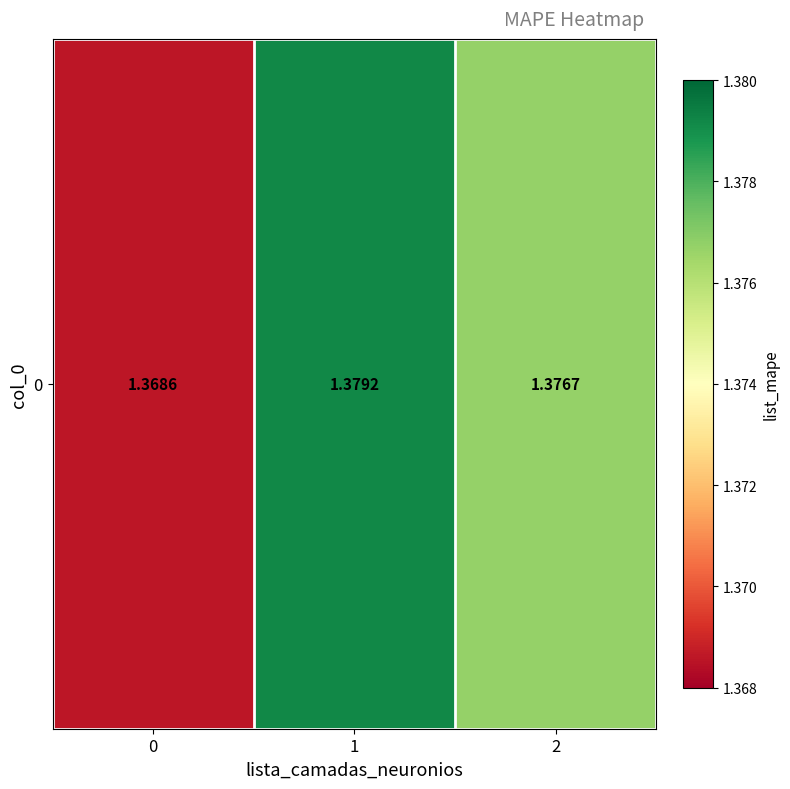

The value at 1 is 2.4. True or false?

False